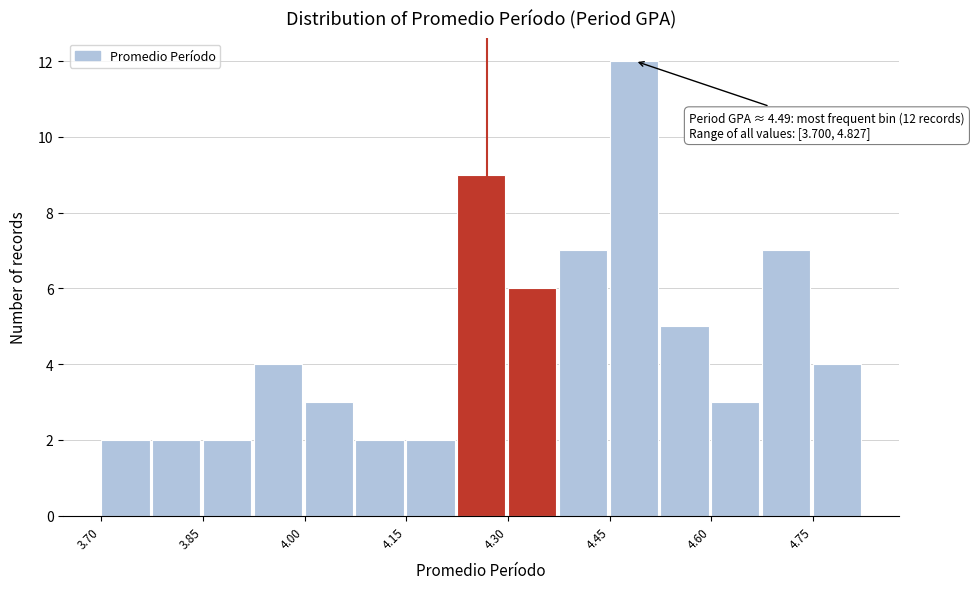

Read against the x-axis, roughly where is the centre of the tallest bar?

4.48